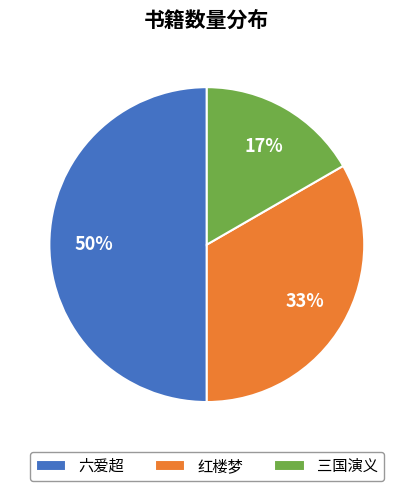

Is the sum of 六爱超 and 三国演义 greater than half?

Yes